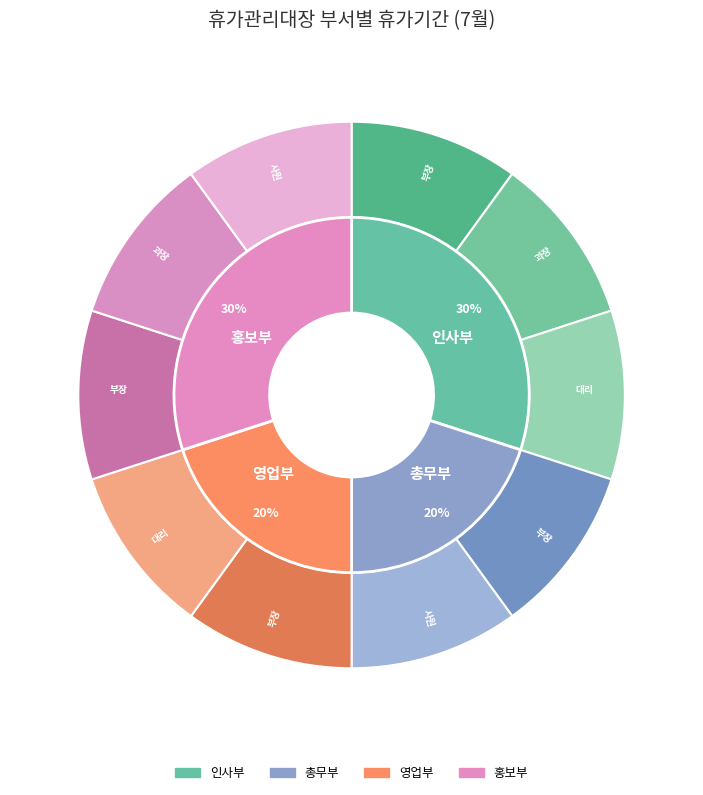

Rank the categories by value from lowest to highest.

총무부, 영업부, 인사부, 홍보부